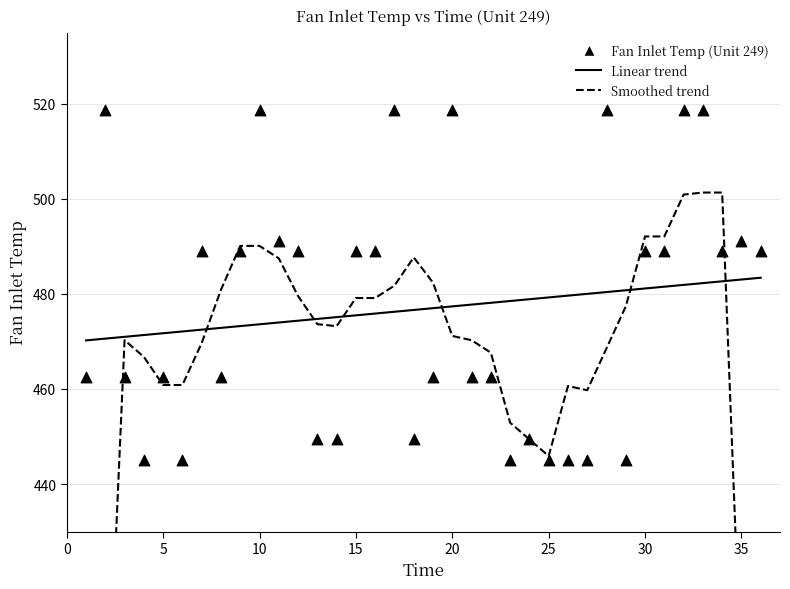

What is the range of Y values (max minus min)?

73.7